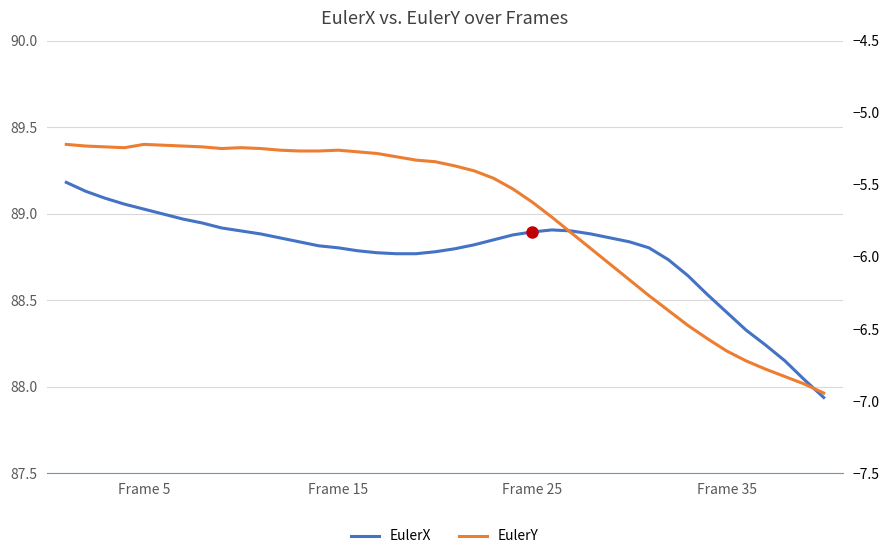

What is the difference between the maximum and minimum values in the EulerX series?

1.2